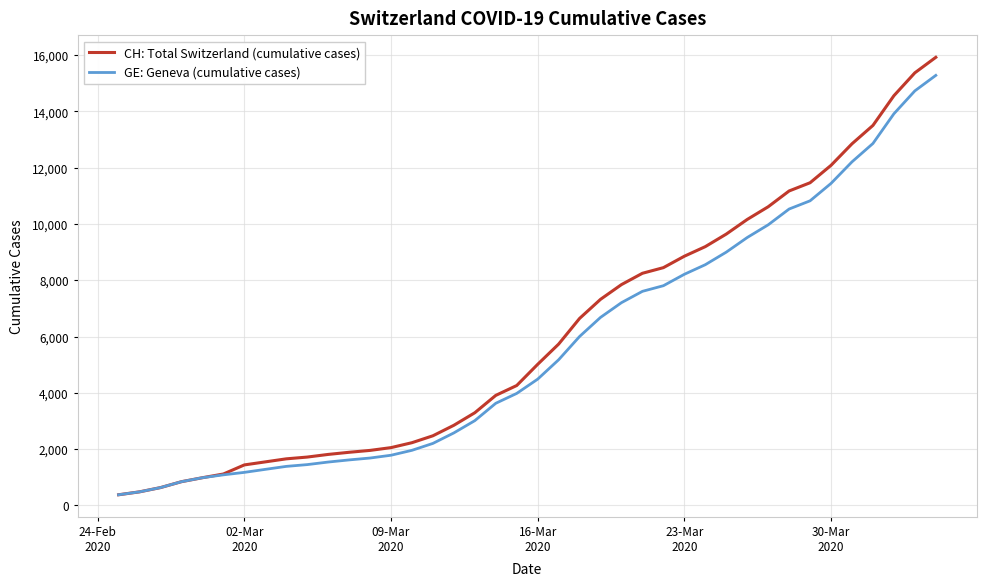

Is this an area chart (filled region under the line)?

No